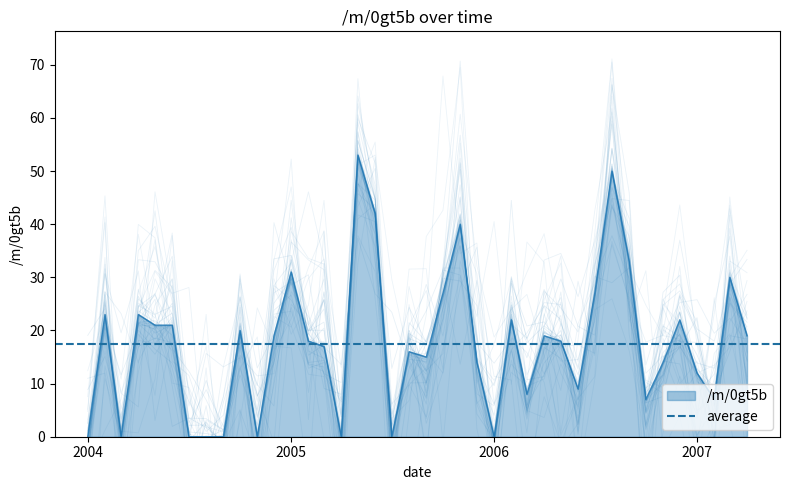

What is the value of the 23rd point from the left?

40